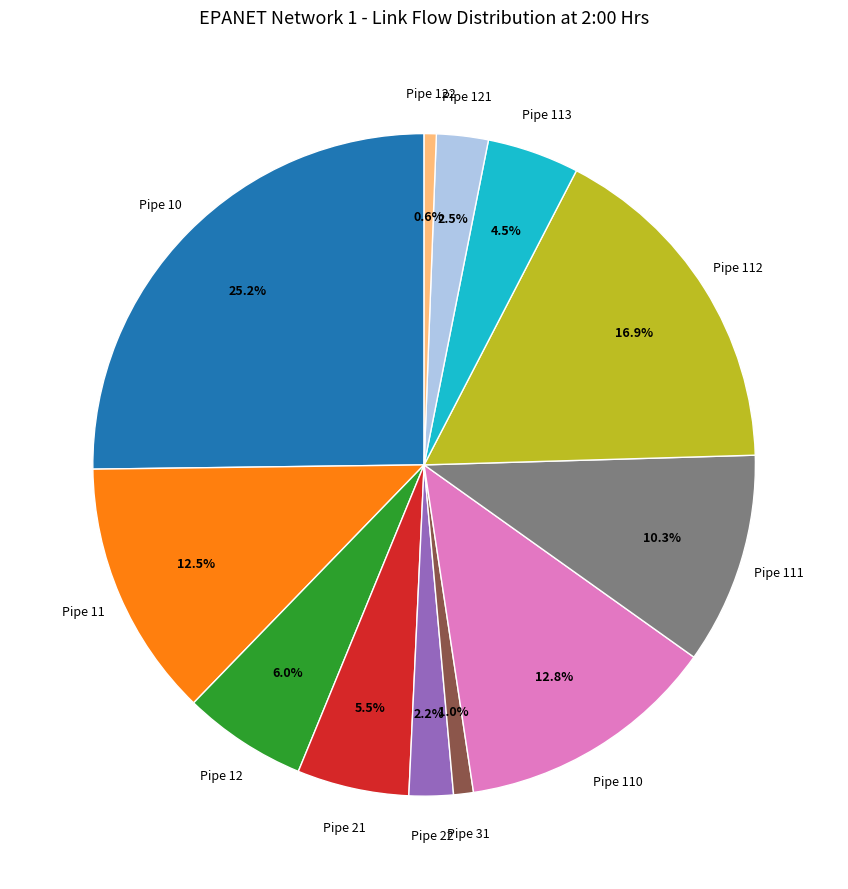

Combined, do Pipe 122 and Pipe 22 account for over 50%?

No